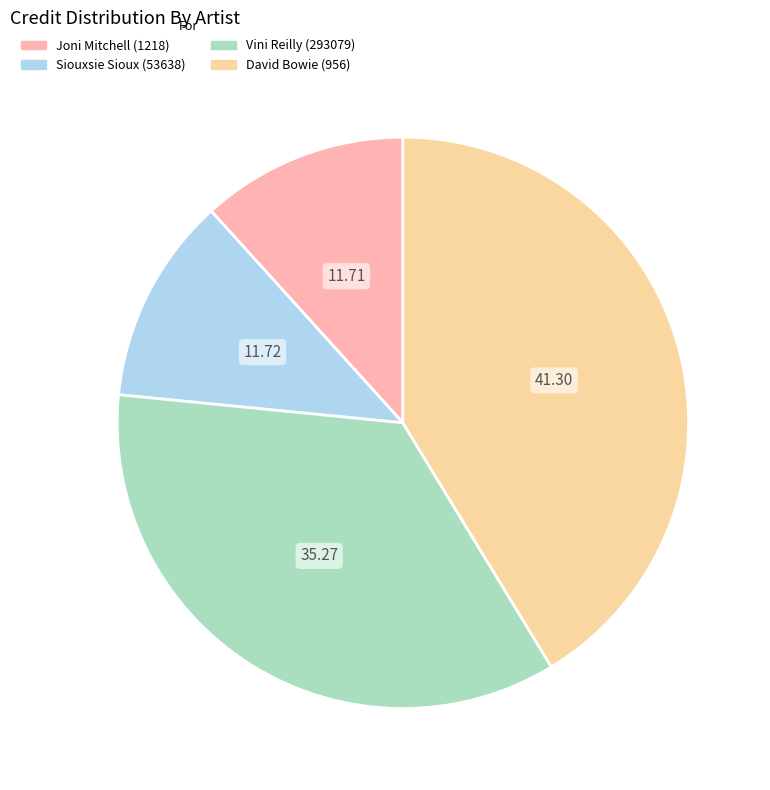

Is the sum of Joni Mitchell (1218) and Siouxsie Sioux (53638) greater than half?

No